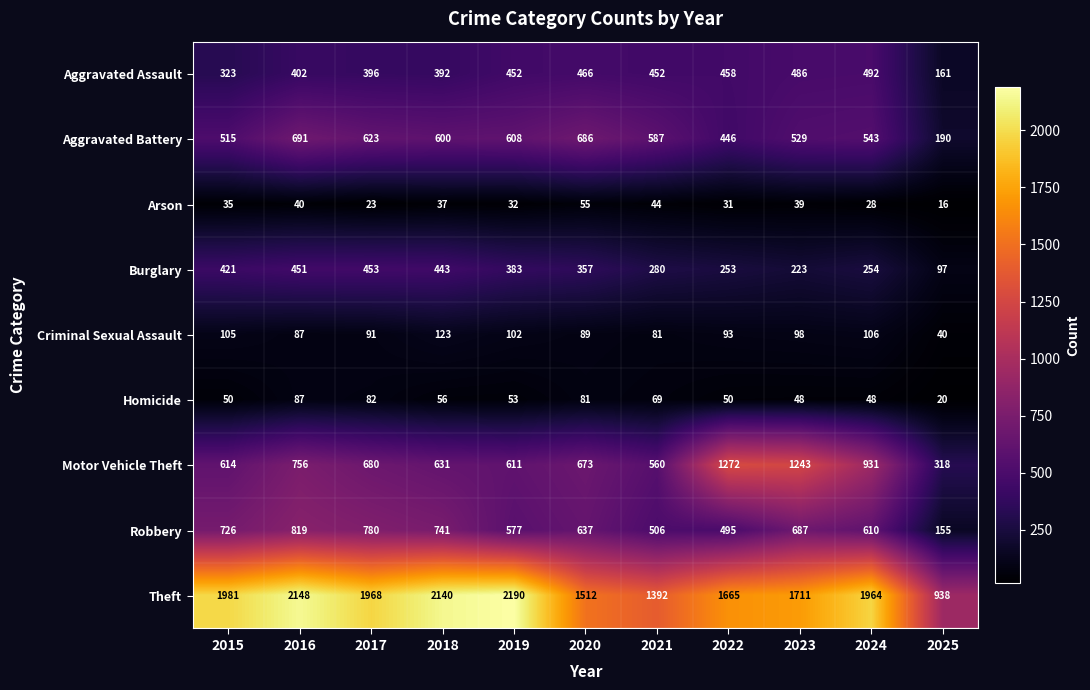

What is the total value across all series at 2015?

4770